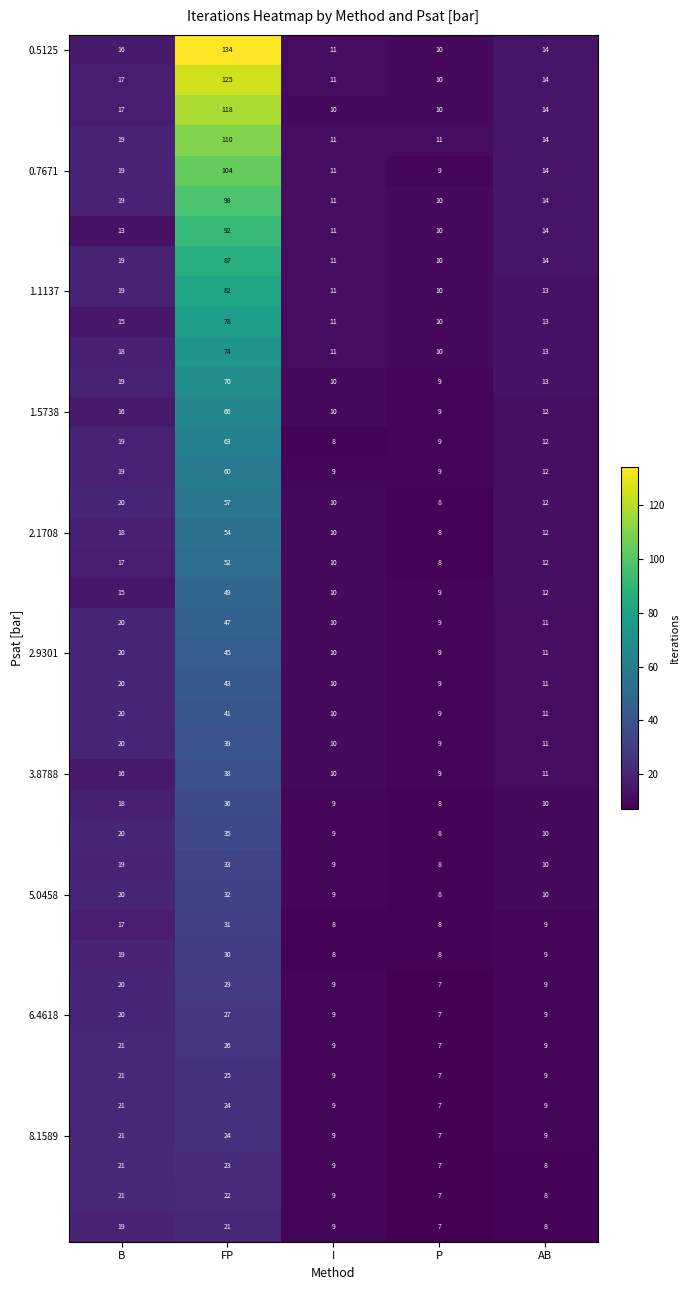

What is the greatest value displayed?

134